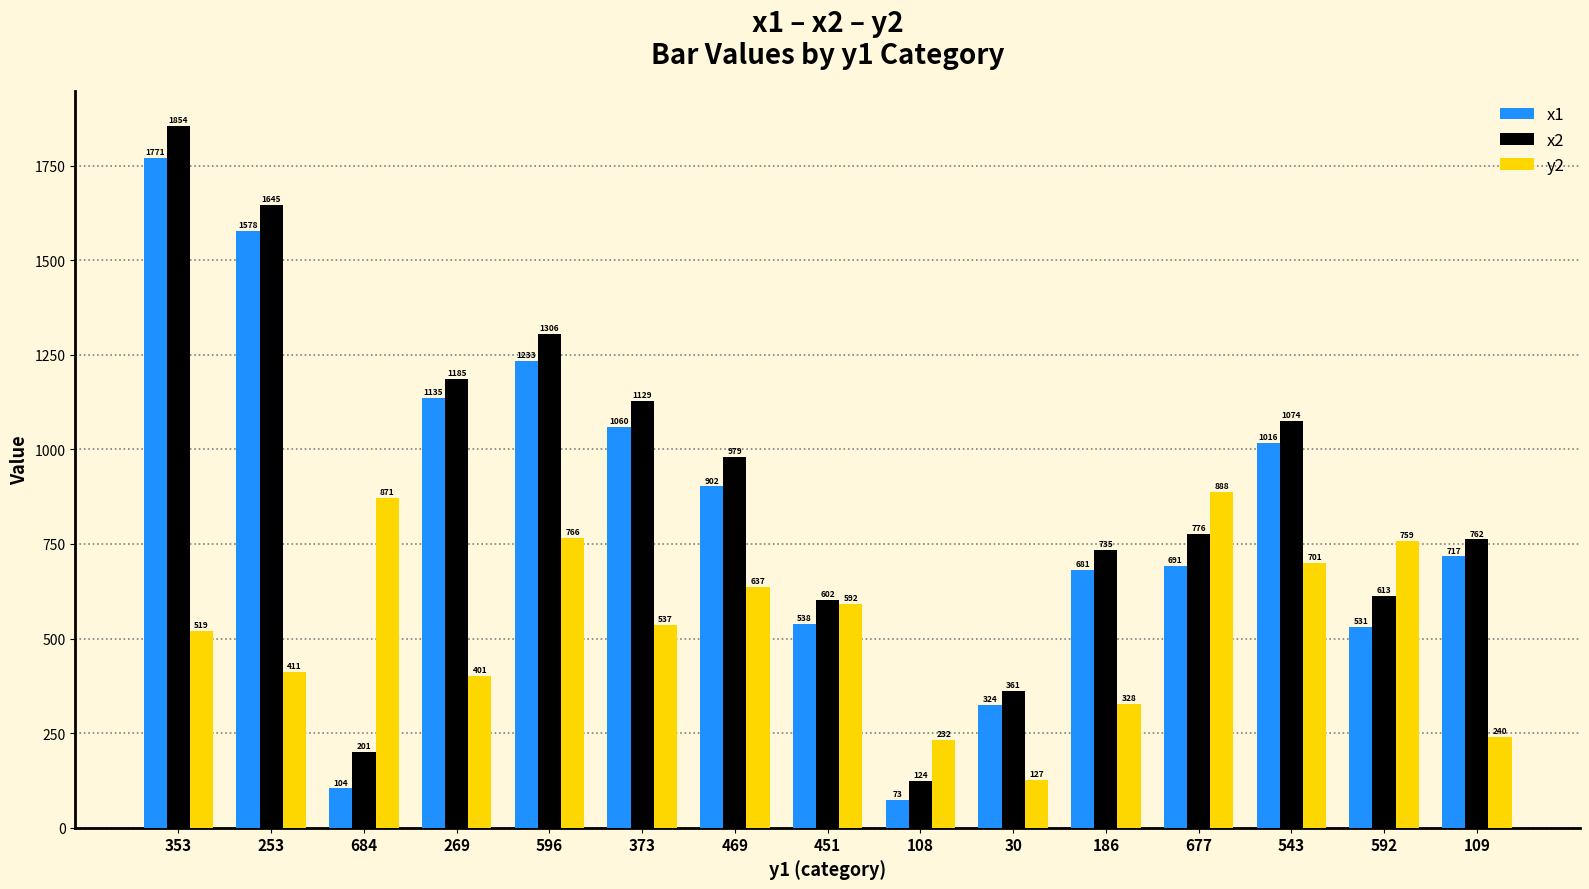

At how many categories does at least one series exceed 566?

13